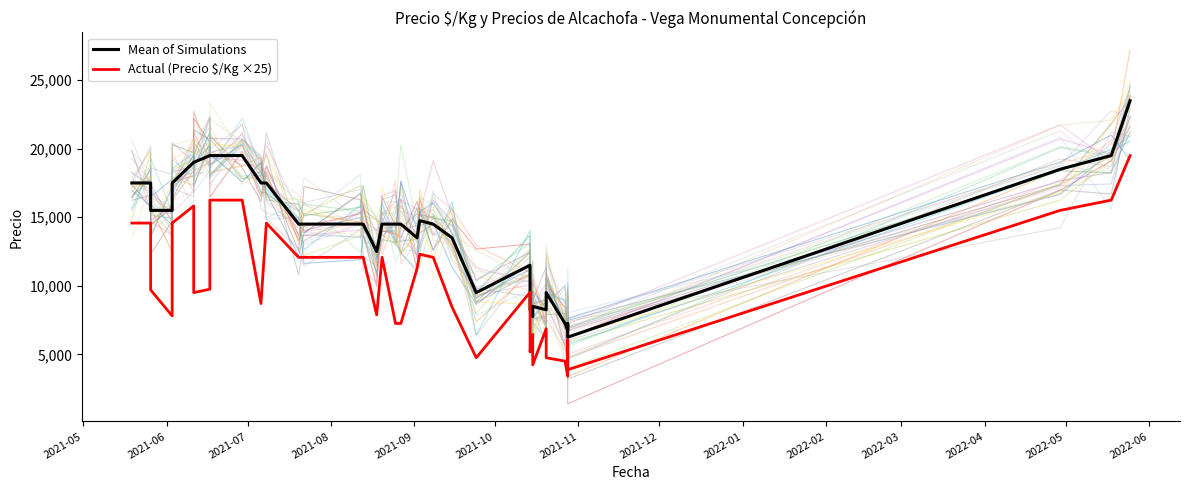

What is the minimum value for Mean of Simulations?

6250